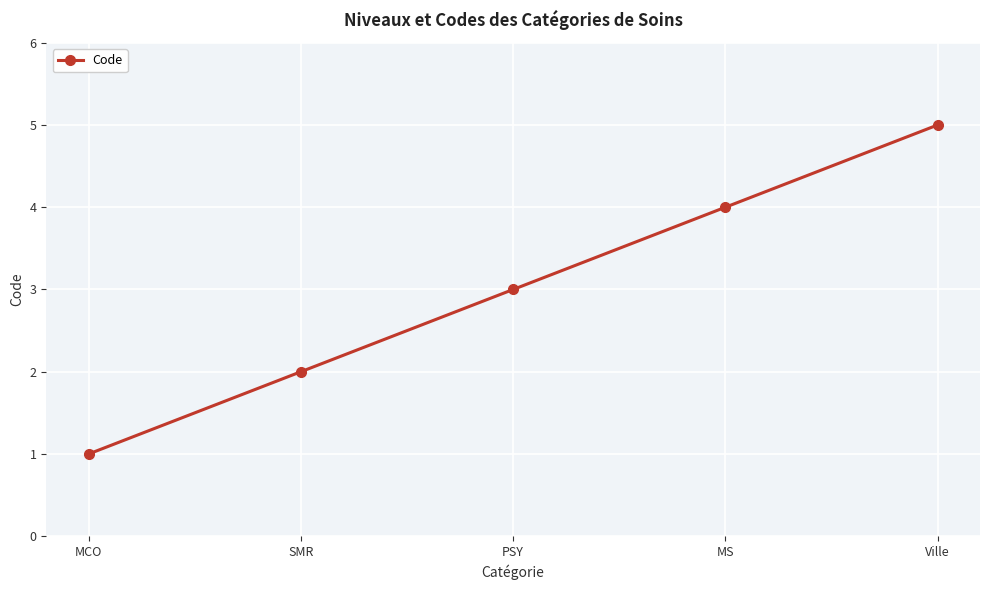

How many series are shown in this chart?

1